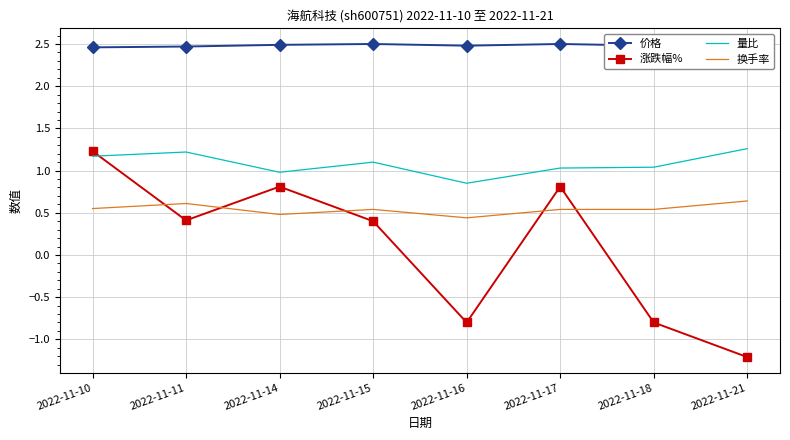

At which category is the sum across all series the highest?

2022-11-10